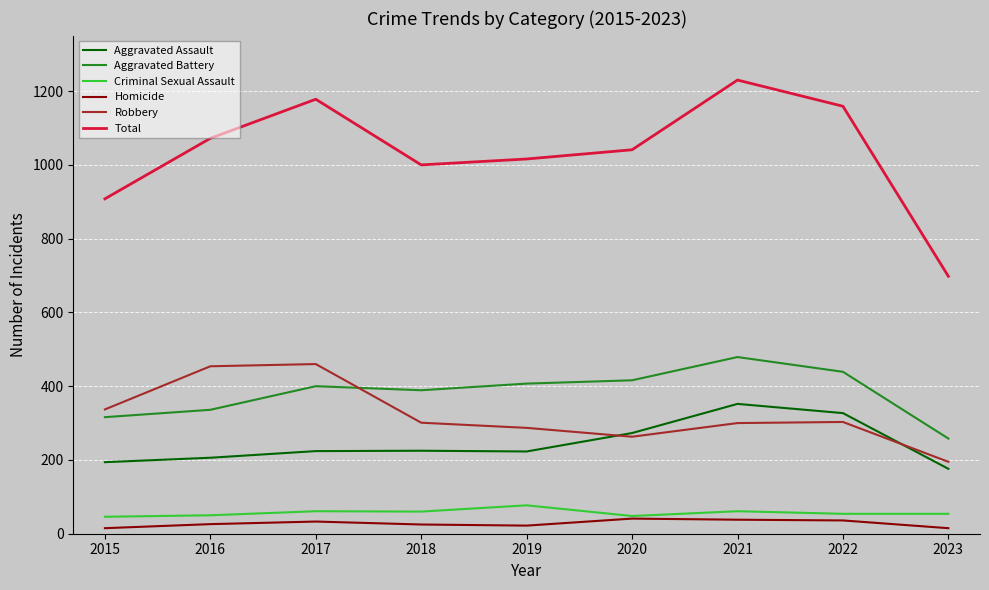

Is the value of Robbery at 2020 greater than the value of Aggravated Battery at 2015?

No